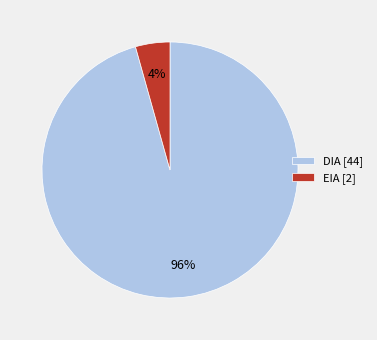

Is the sum of EIA [2] and DIA [44] greater than half?

Yes